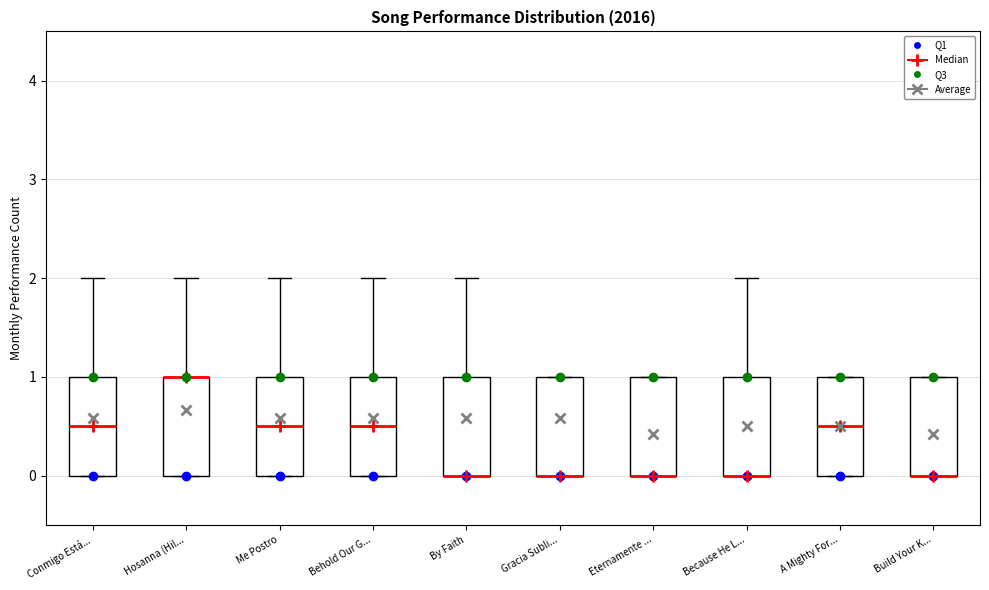

Where is the upper edge of the box for Build Your K... on the y-axis? The values are not printed on the chart, so give them approximately, as read against the axis.

1.0